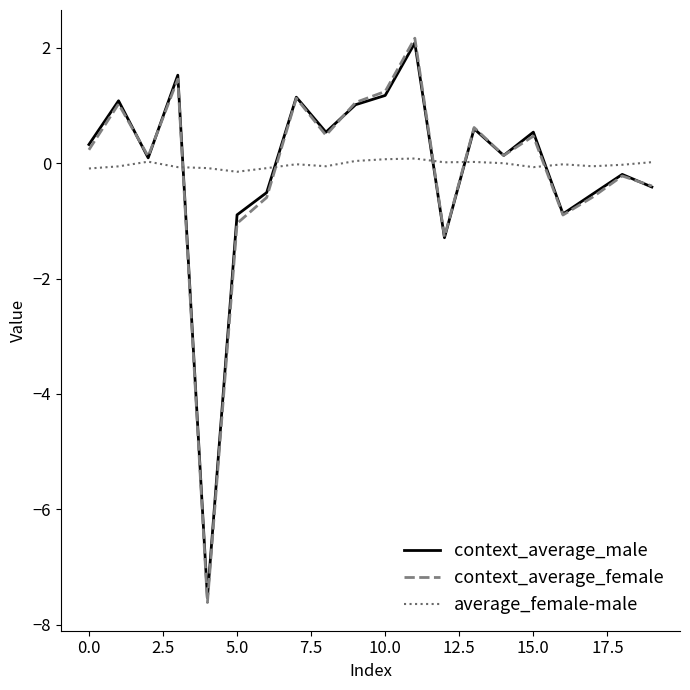

How many values in the context_average_female series are below 0?

8